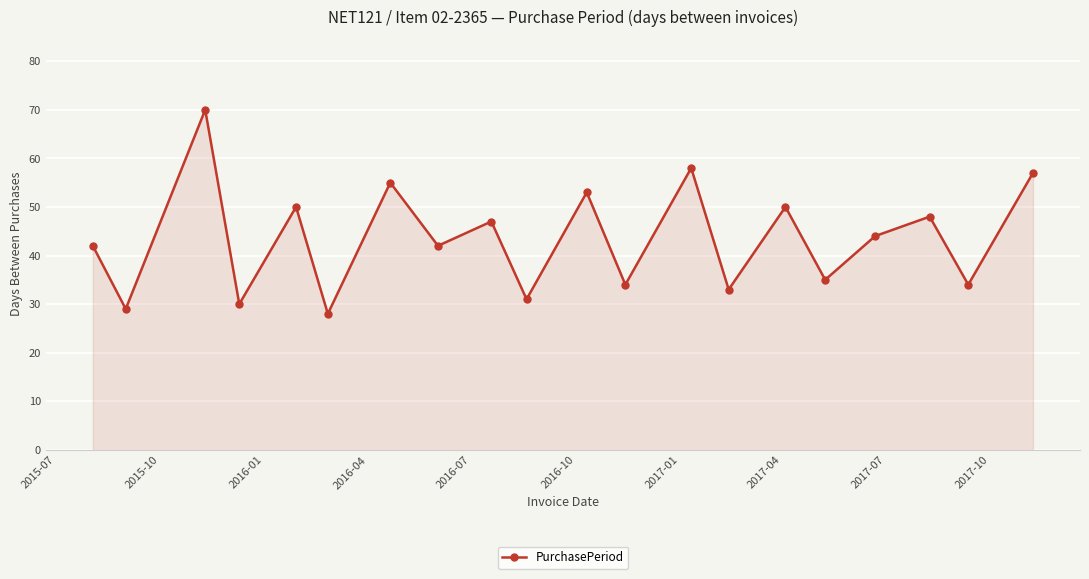

What is the sum of all values?

870